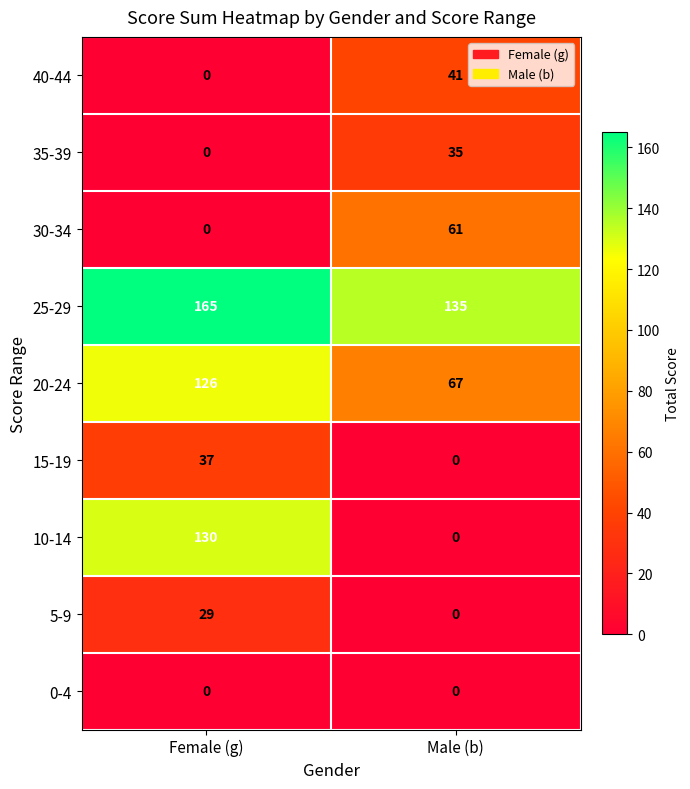

Between Female (g) and Male (b), which series saw the biggest shift?

10-14